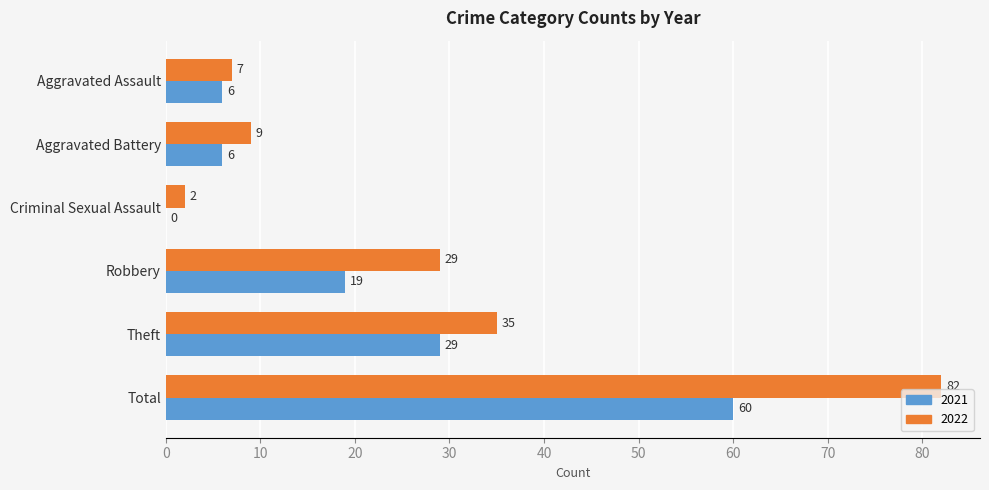

Which label corresponds to the largest value in the chart?

Total